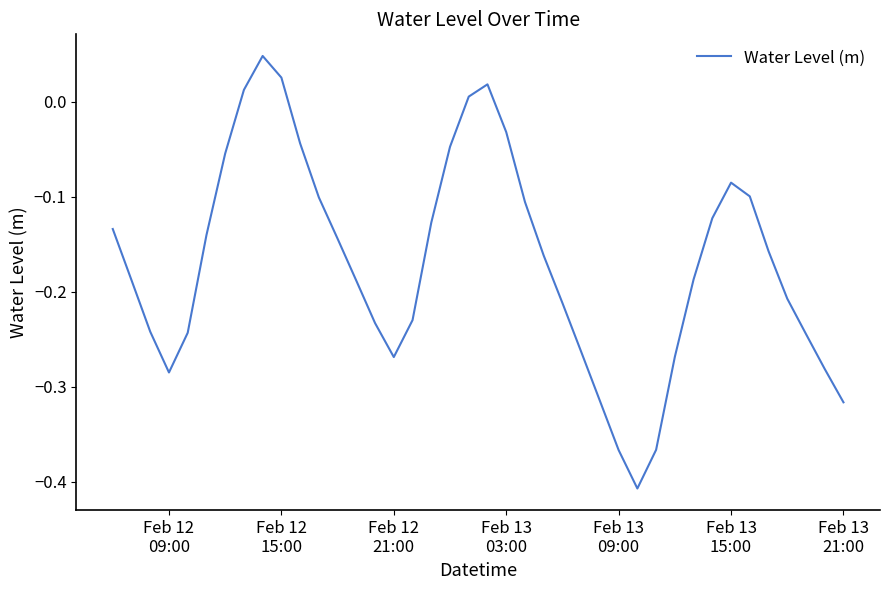

Does the chart display data point markers on the line(s)?

No